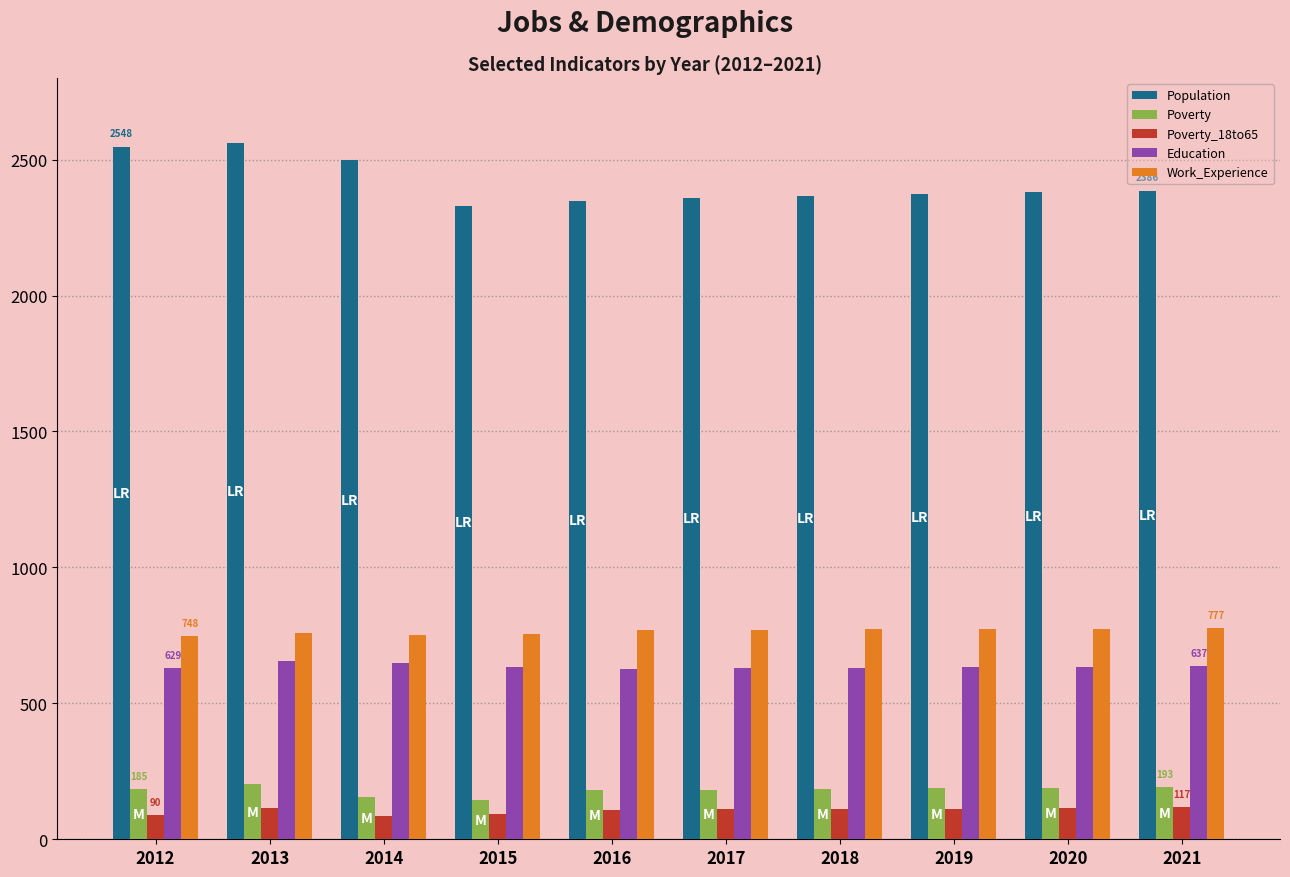

What is the difference between the second highest and minimum values in the Population series?

217